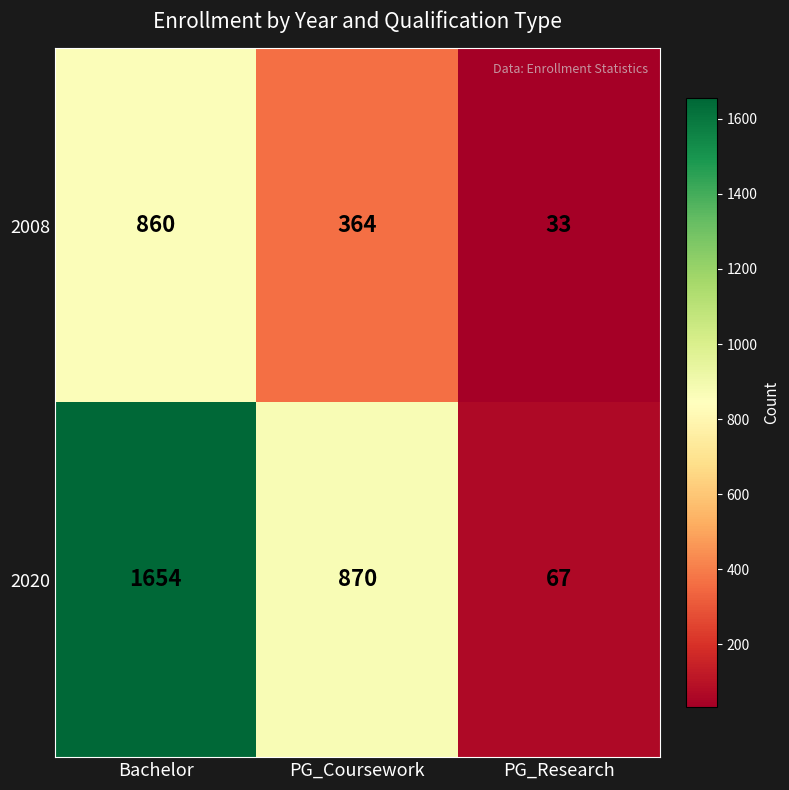

Reading left to right, list all the values displayed in this chart.

2008: Bachelor=860	PG_Coursework=364	PG_Research=33
2020: Bachelor=1654	PG_Coursework=870	PG_Research=67